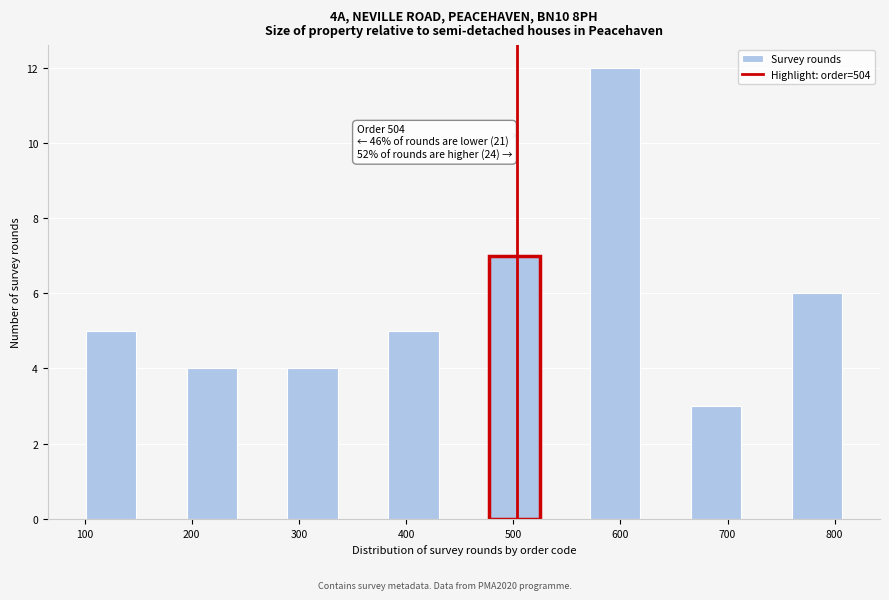

Which range on the x-axis has the tallest bar?

570 to 620